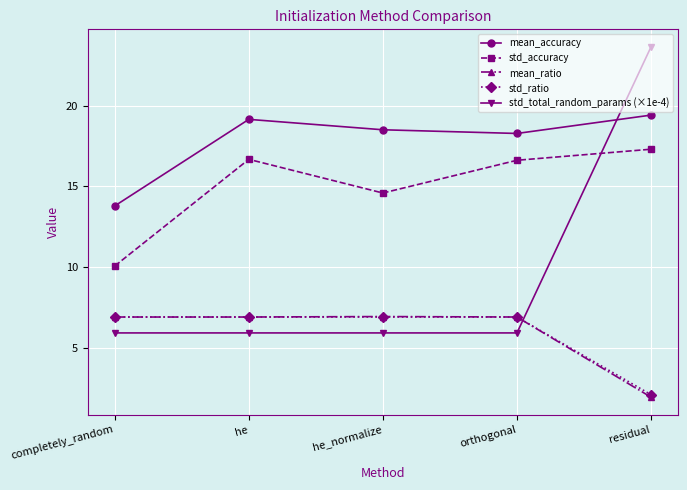

True or false: mean_ratio has a value of 11.5 at he_normalize.

False